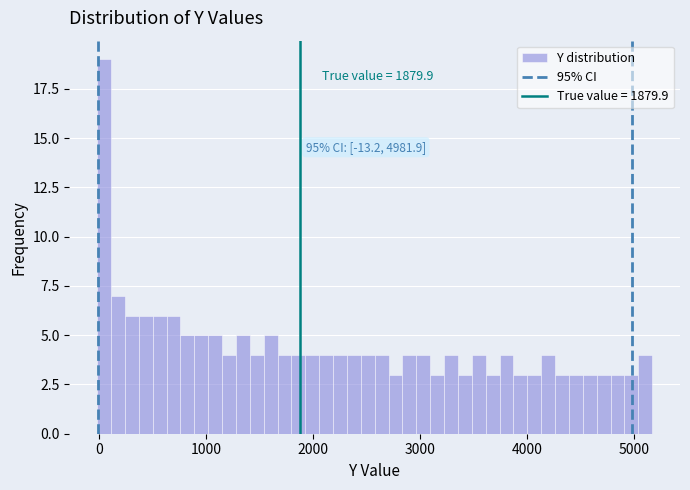

Read against the x-axis, roughly where is the centre of the tallest bar?

0